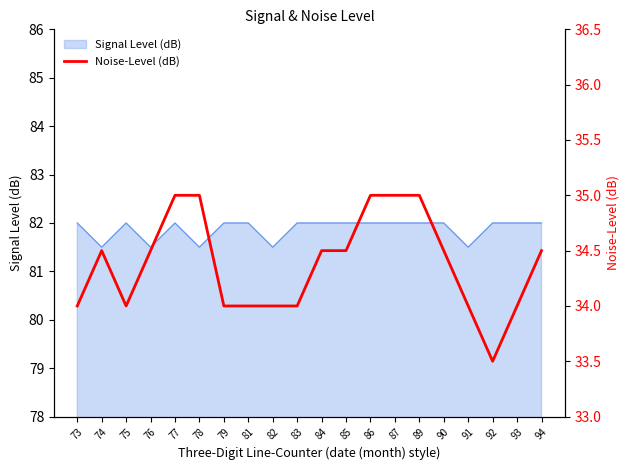

What is the value of the 11th point from the left?

34.5